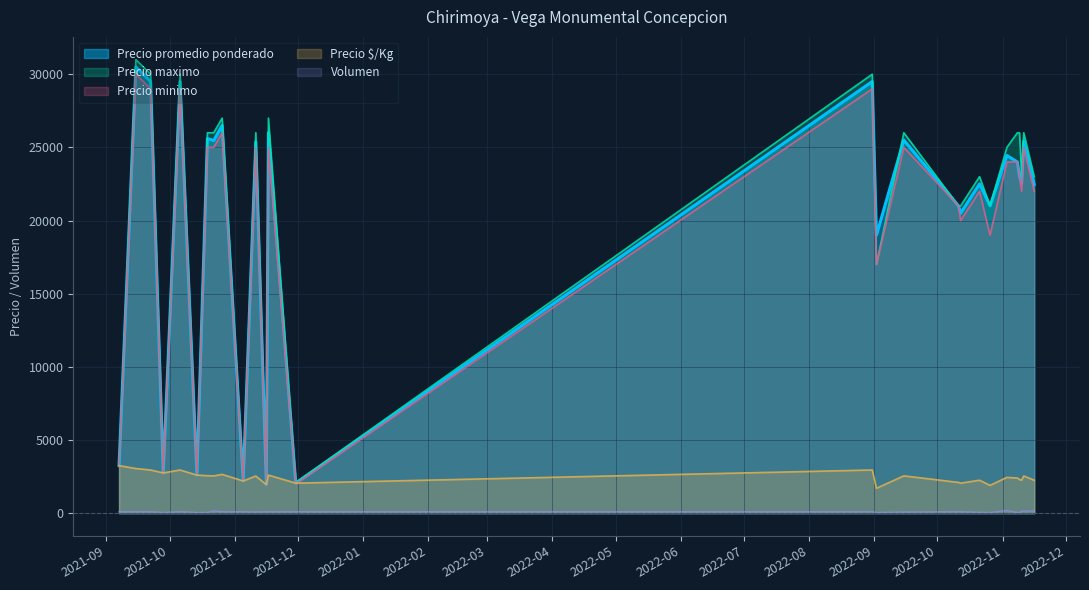

Where is Precio maximo nearest to the value 16500?

2022-09-02